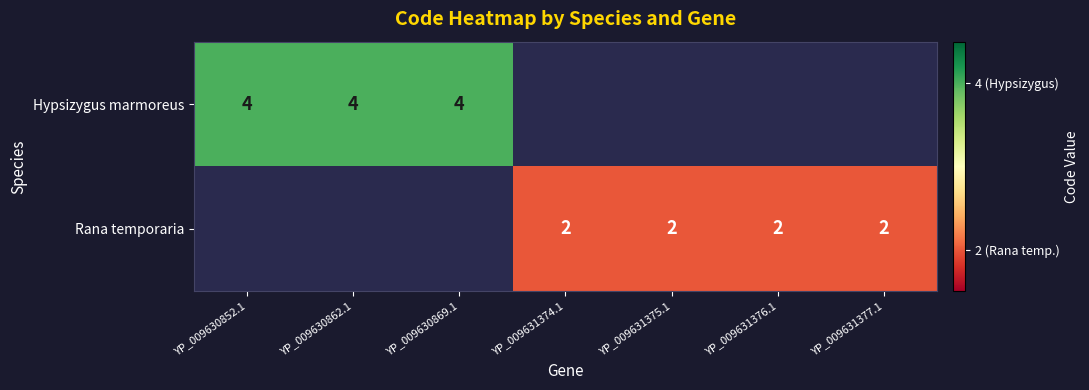

True or false: Rana temporaria has a value of 2 at YP_009631377.1.

True